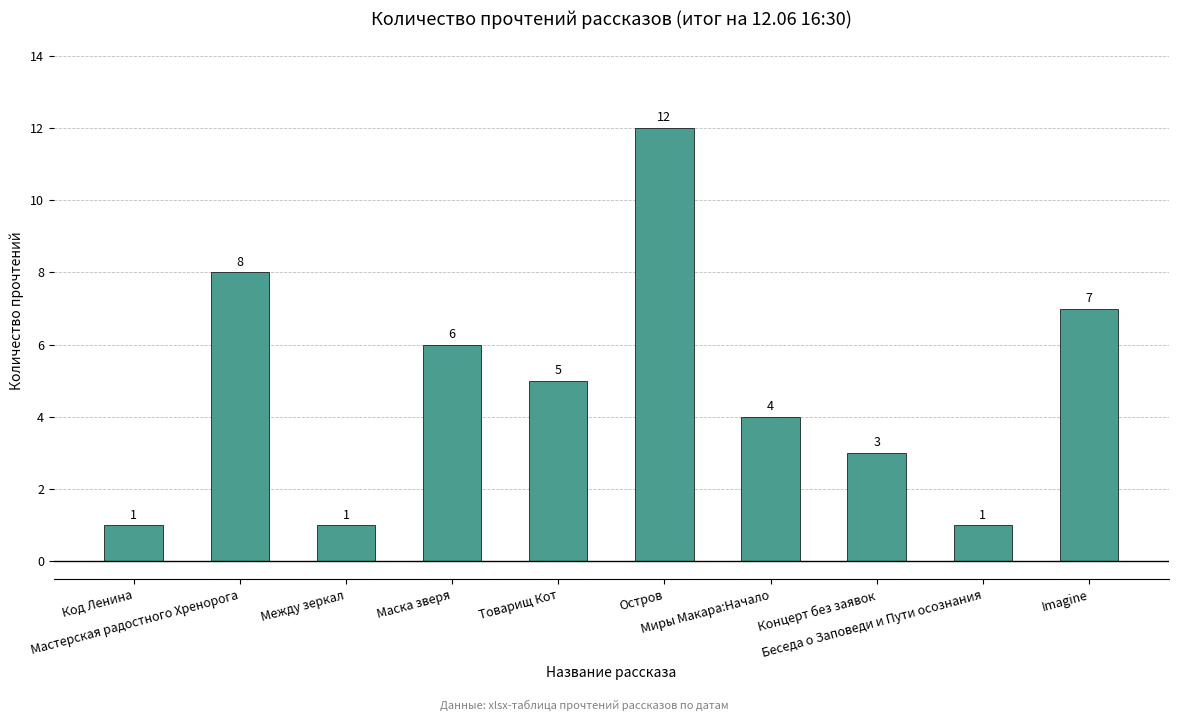

Where is the data nearest to the value 6?

Маска зверя